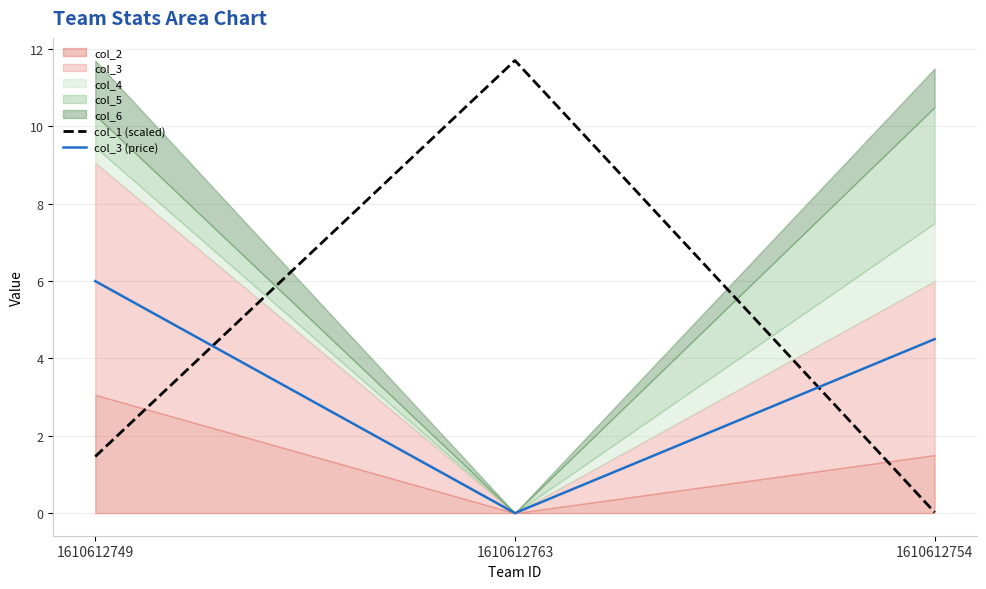

Is it true that col_1 (scaled) equals 0.6 at 1610612749?

False